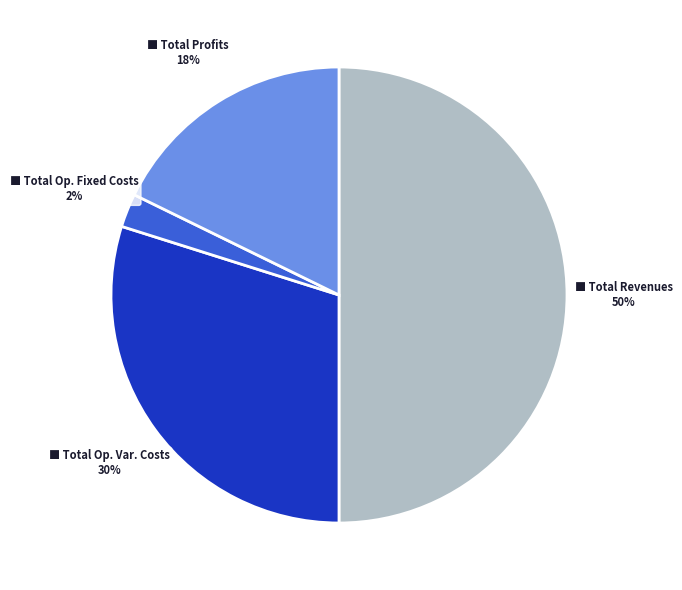

To the nearest percent, what is the difference between the largest and smallest slice percentages?

48%